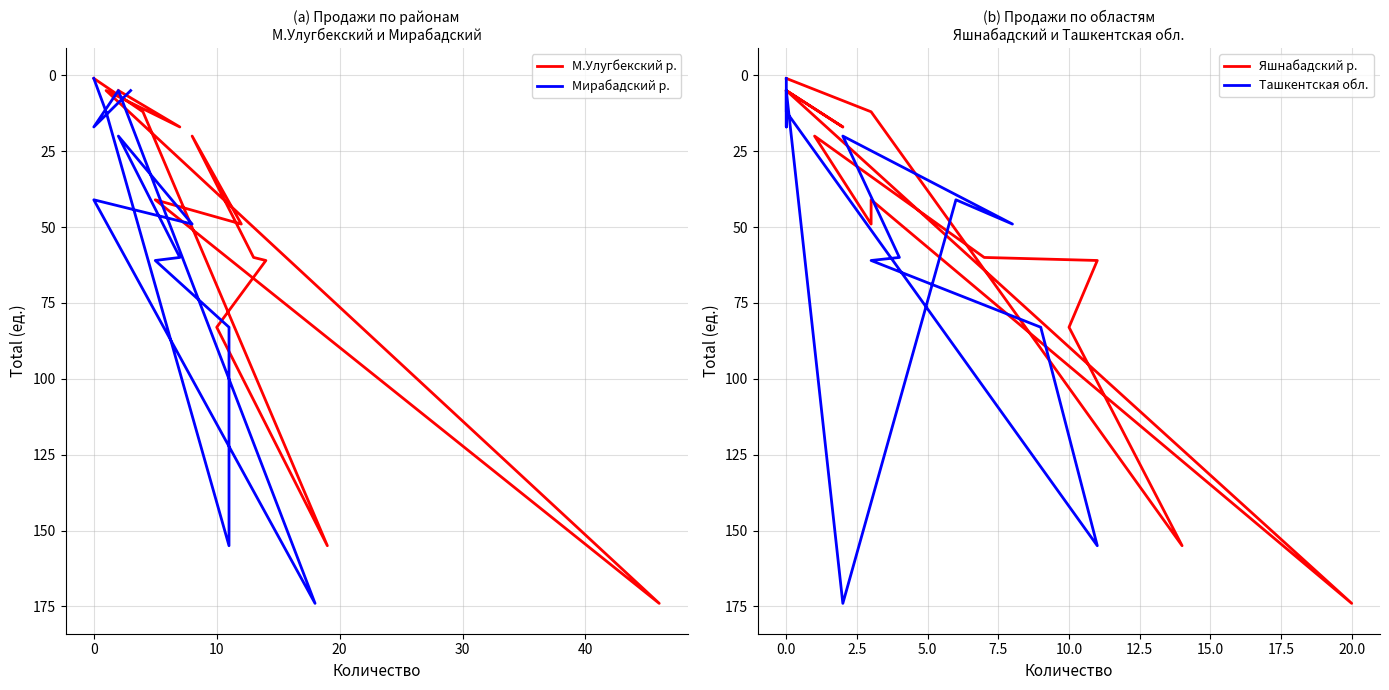

How many lines are shown in the chart?

4